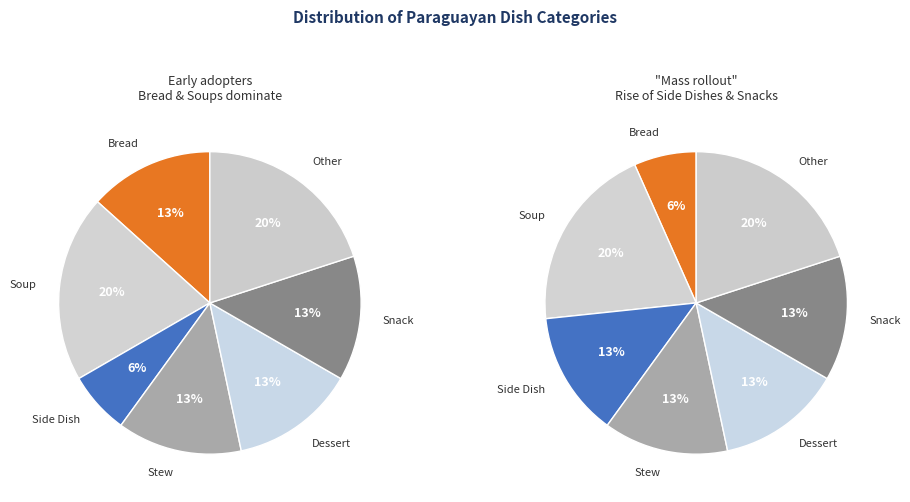

Which slice is the largest?

Soup